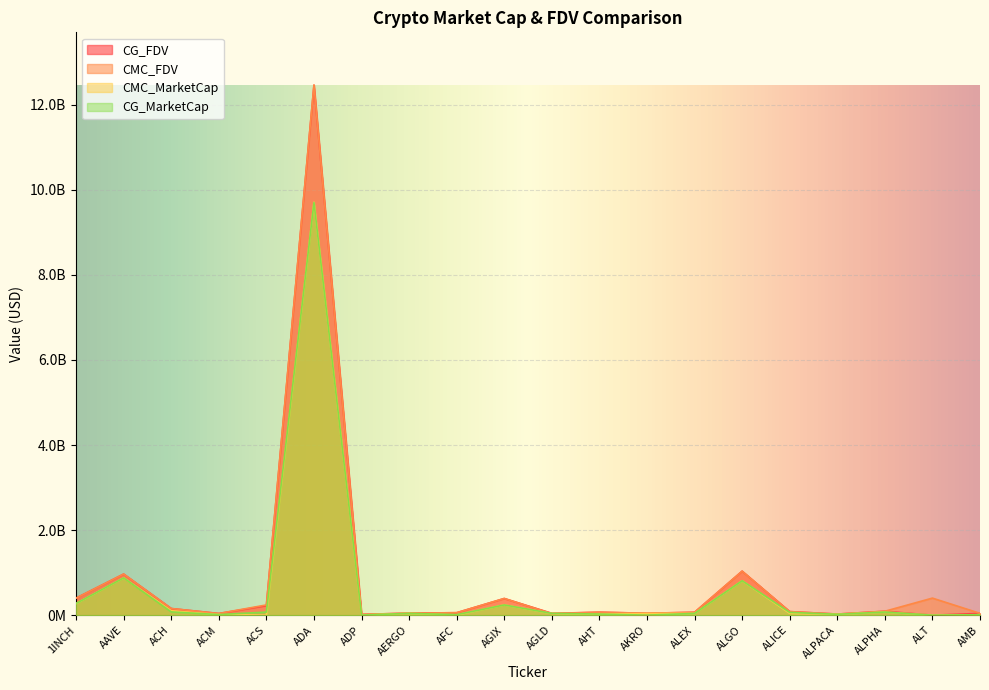

Which has a higher value, ADP or ALGO?

ALGO